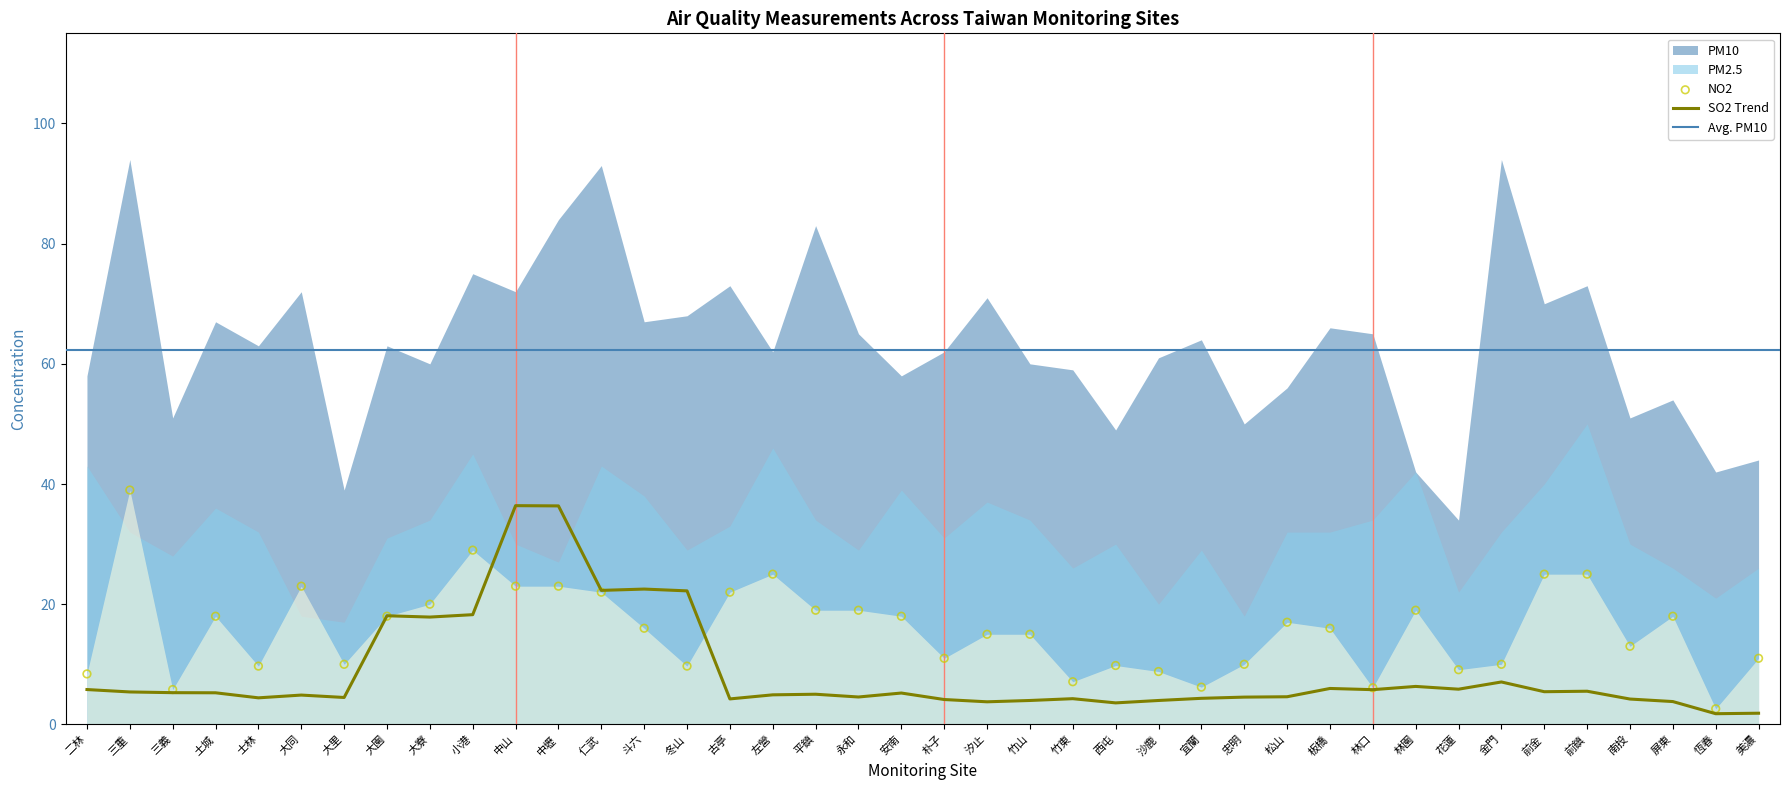

Which series has the largest total across all categories?

PM10